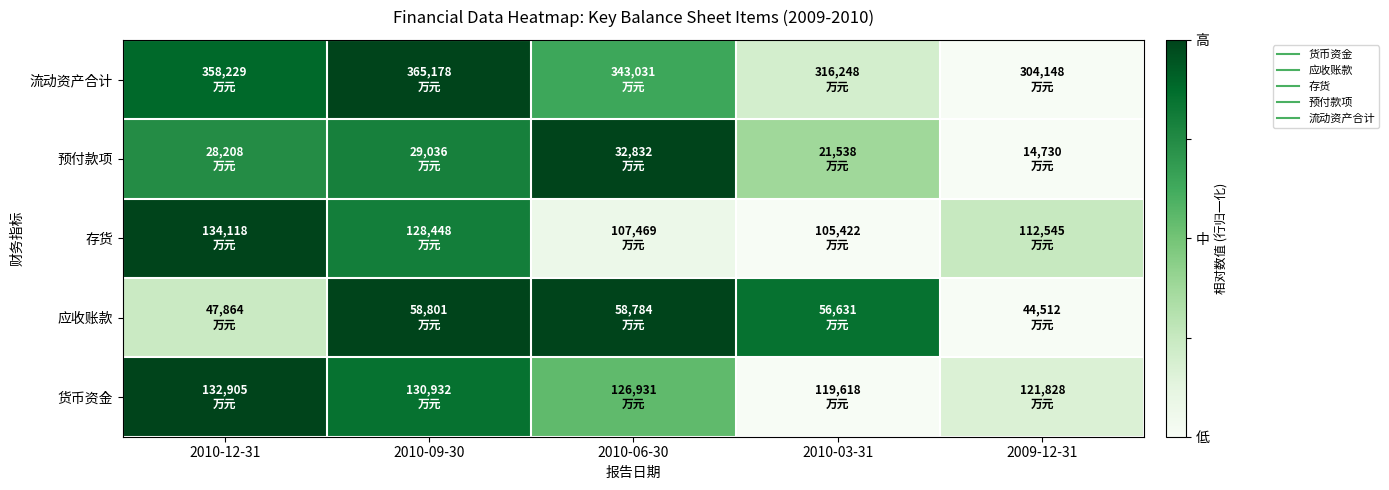

What is the spread (max minus min) of values at 2009-12-31?

0.2